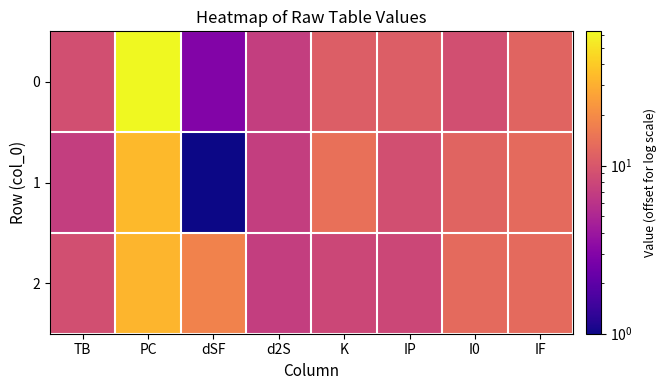

At how many categories does at least one series exceed 50?

1